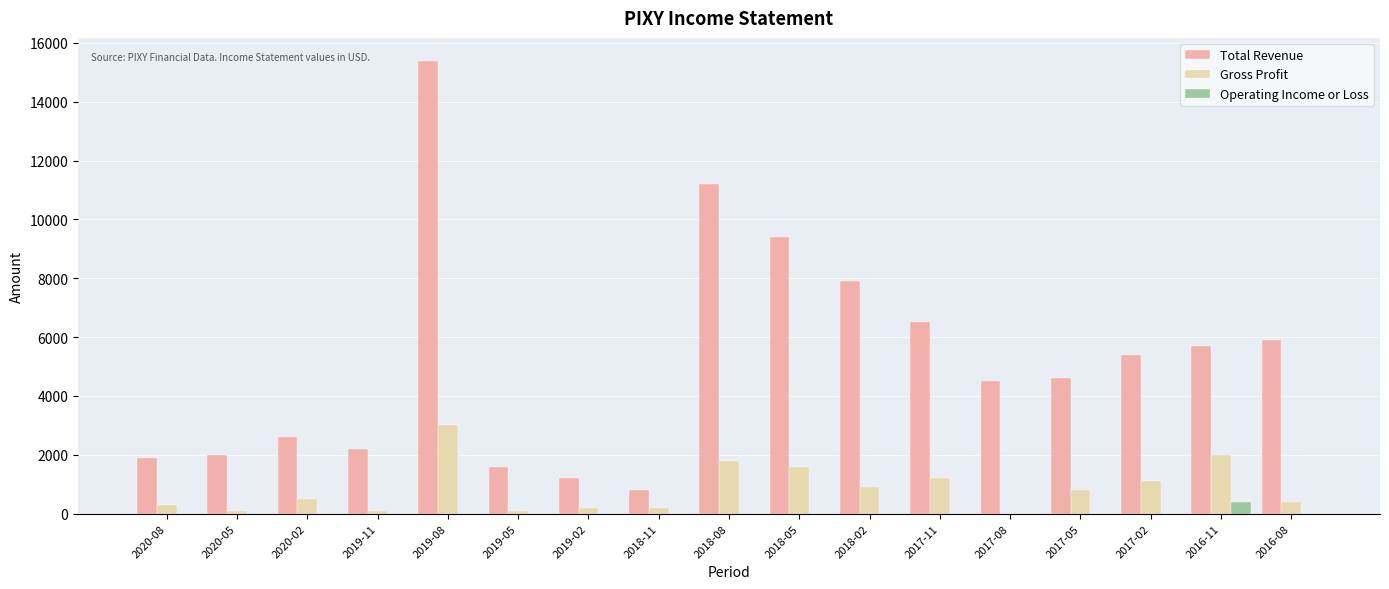

At which label is Total Revenue closest to 8100?

2018-02